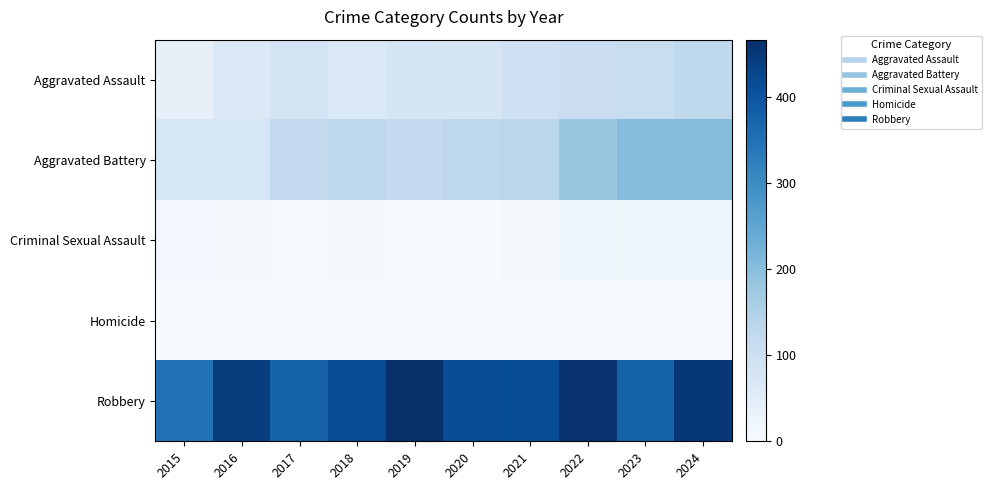

How many data points does each series have?

10